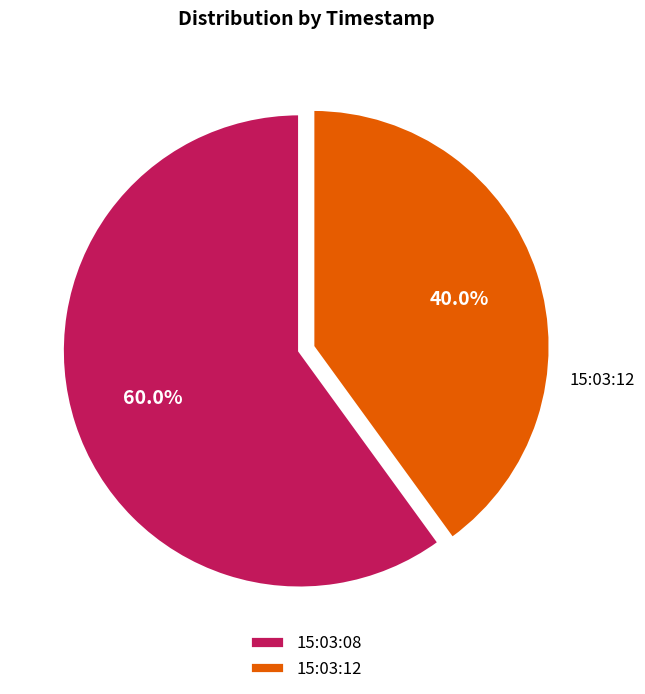

Which has a higher value, 15:03:12 or 15:03:08?

15:03:08